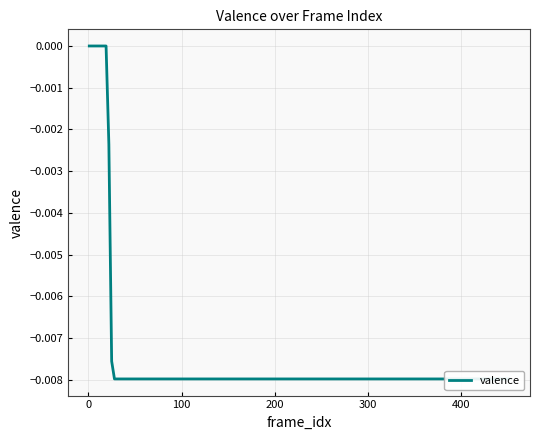

True or false: there are more than 1 points higher than both neighbors.

False